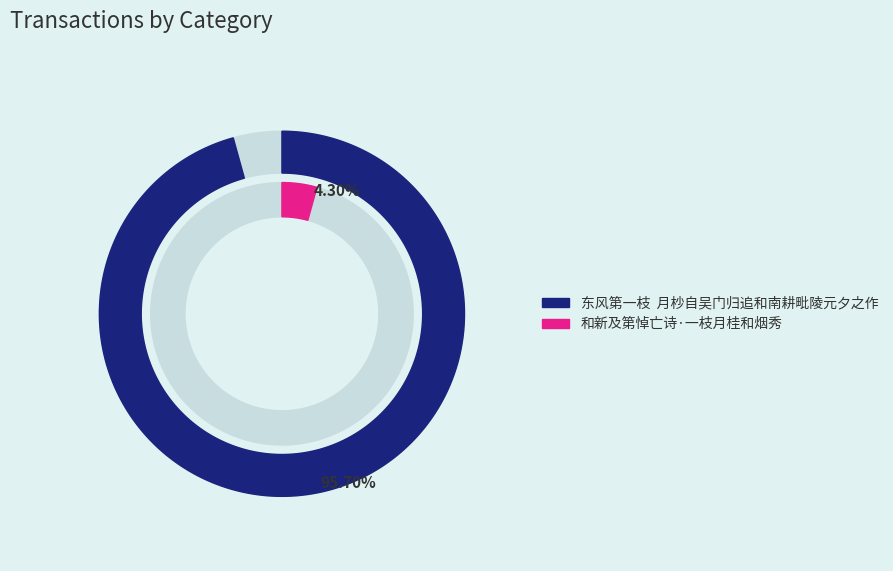

Count the number of slices in the pie.

2